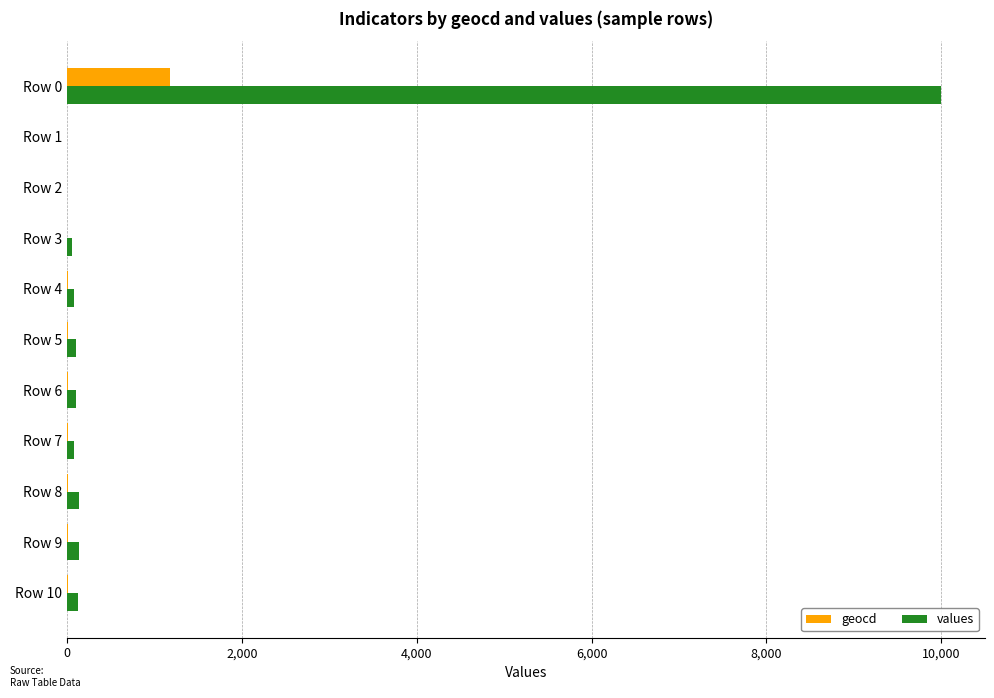

Which series has the largest total across all categories?

values